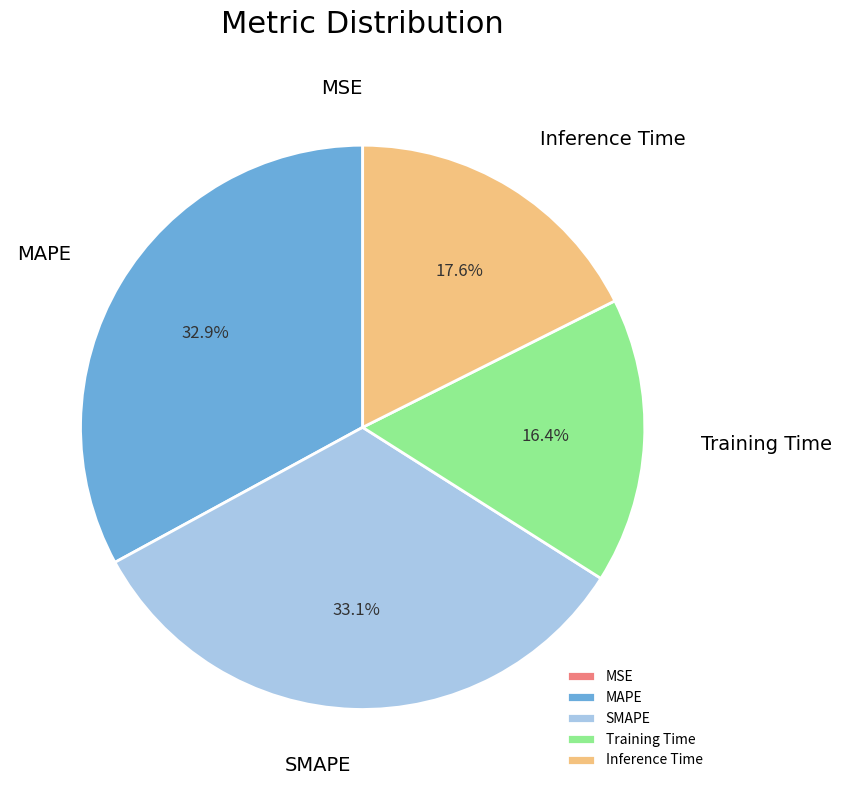

To the nearest percent, what is the combined percentage of Training Time and MAPE?

49%